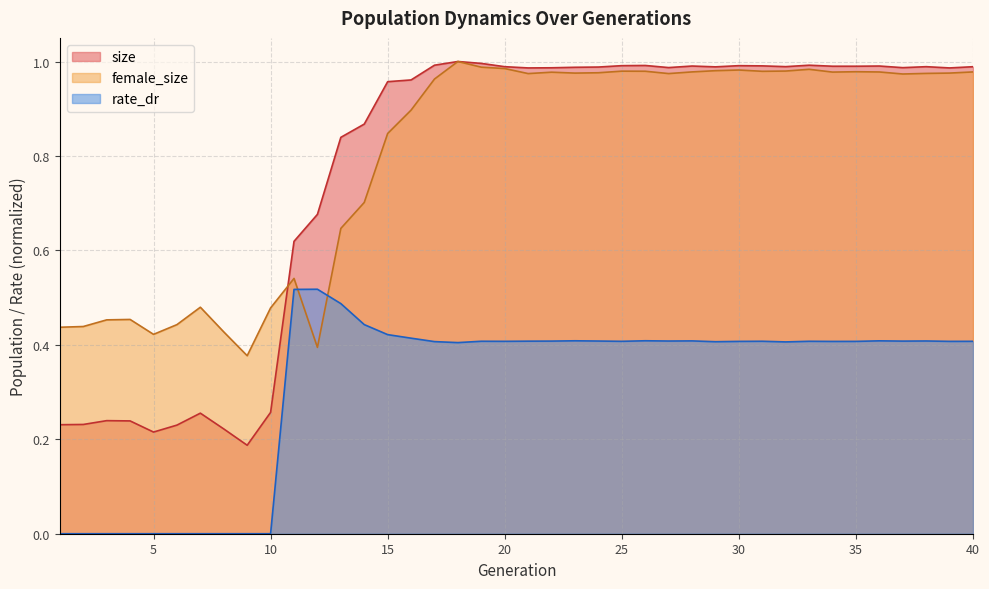

At which label is rate_dr closest to 0?

1